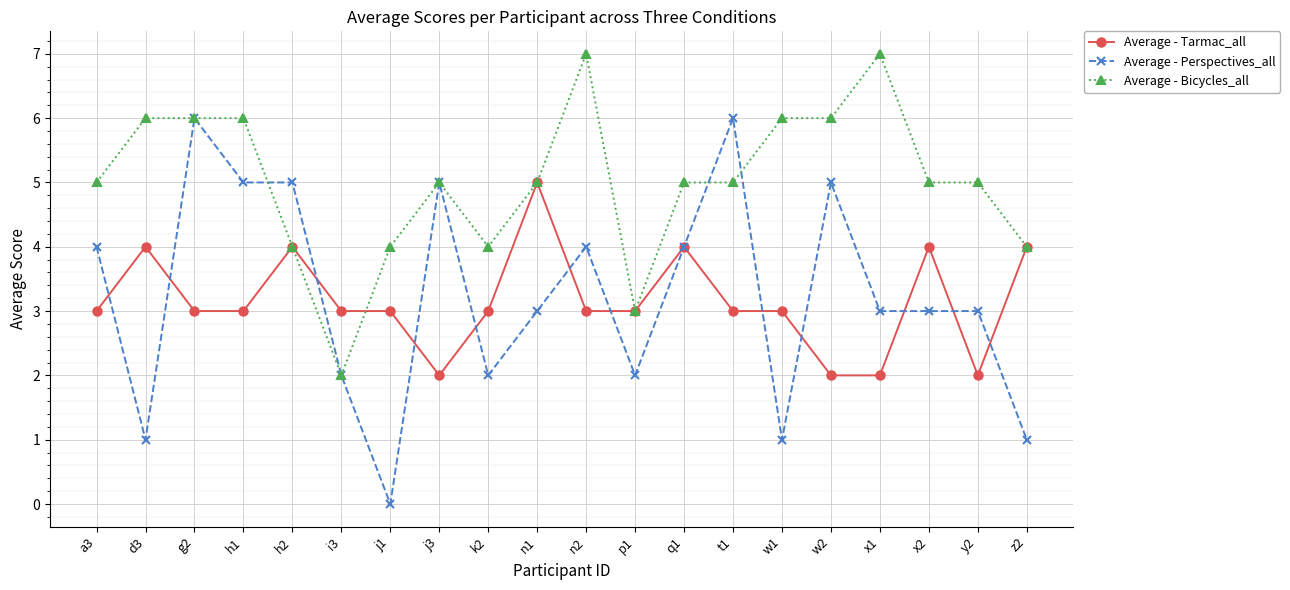

Is it true that Average - Perspectives_all equals 9 at j3?

False